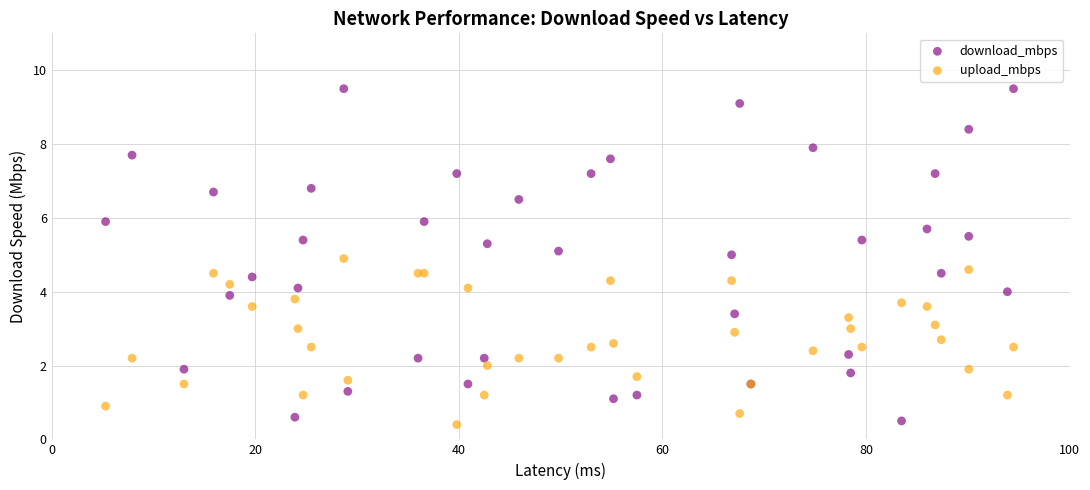

What are all the series names shown in the legend?

download_mbps, upload_mbps